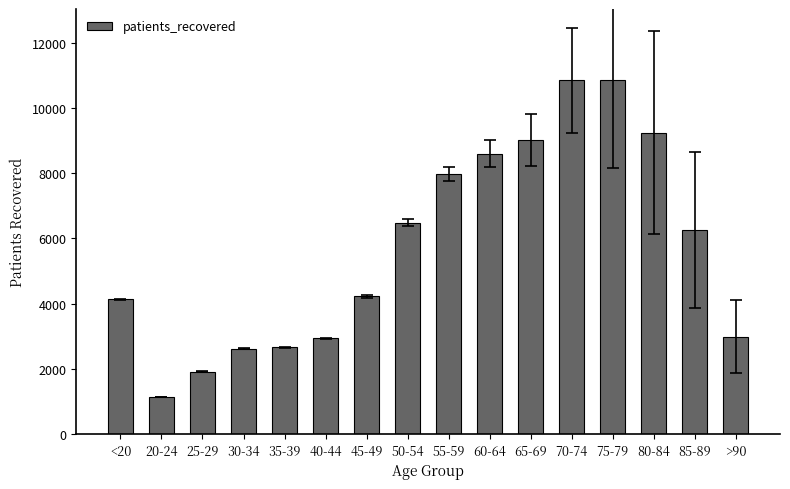

How many bars are there in total?

16